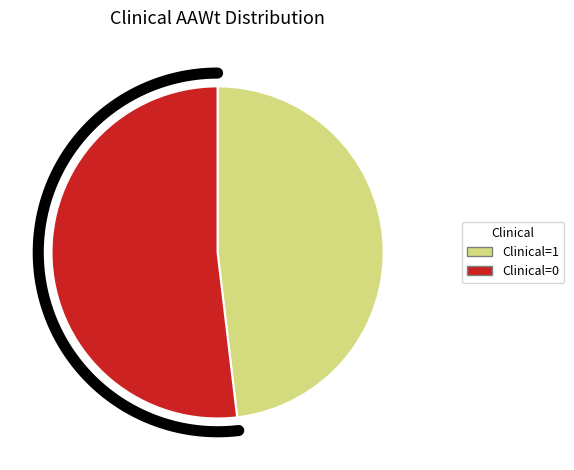

To the nearest percent, what is the combined percentage of Clinical=1 and Clinical=0?

100%